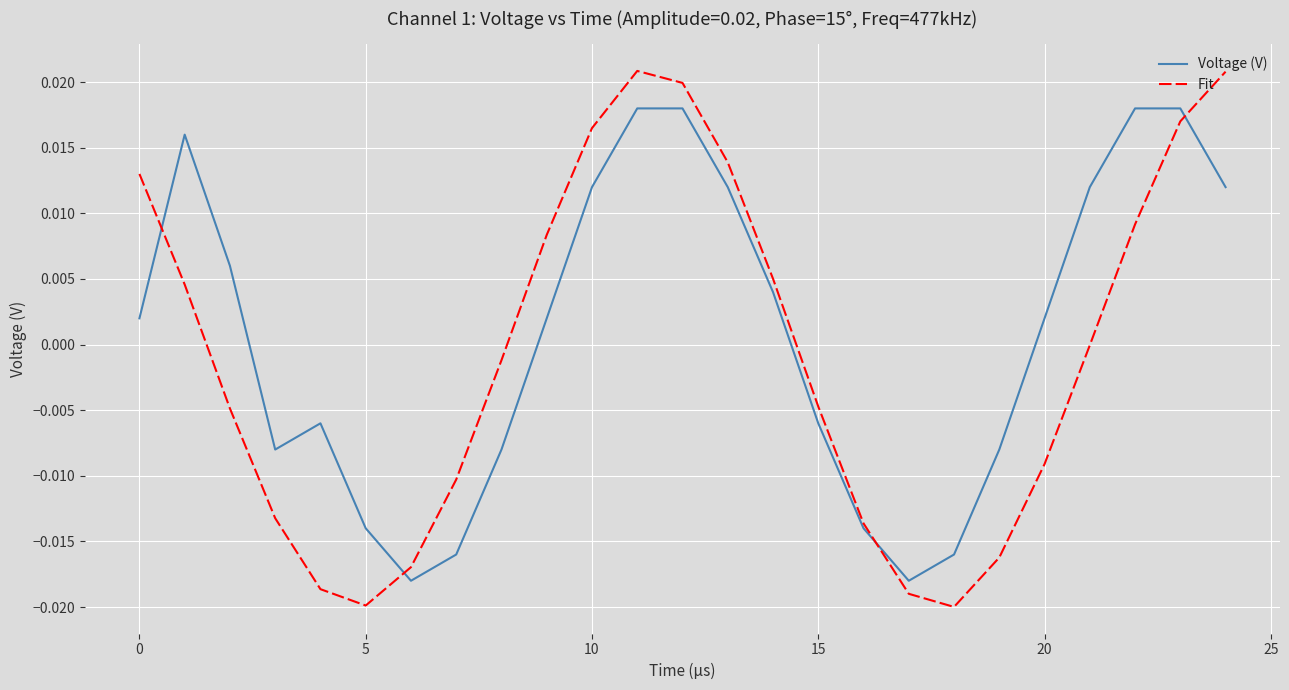

How many times do Voltage (V) and Fit cross each other?

4